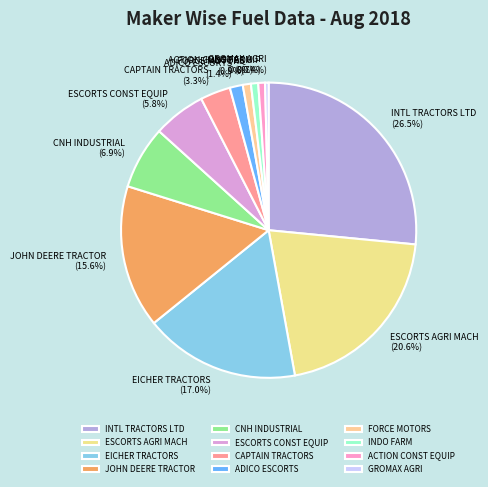

Do INDO FARM and INTL TRACTORS LTD together represent more than half of the pie?

No